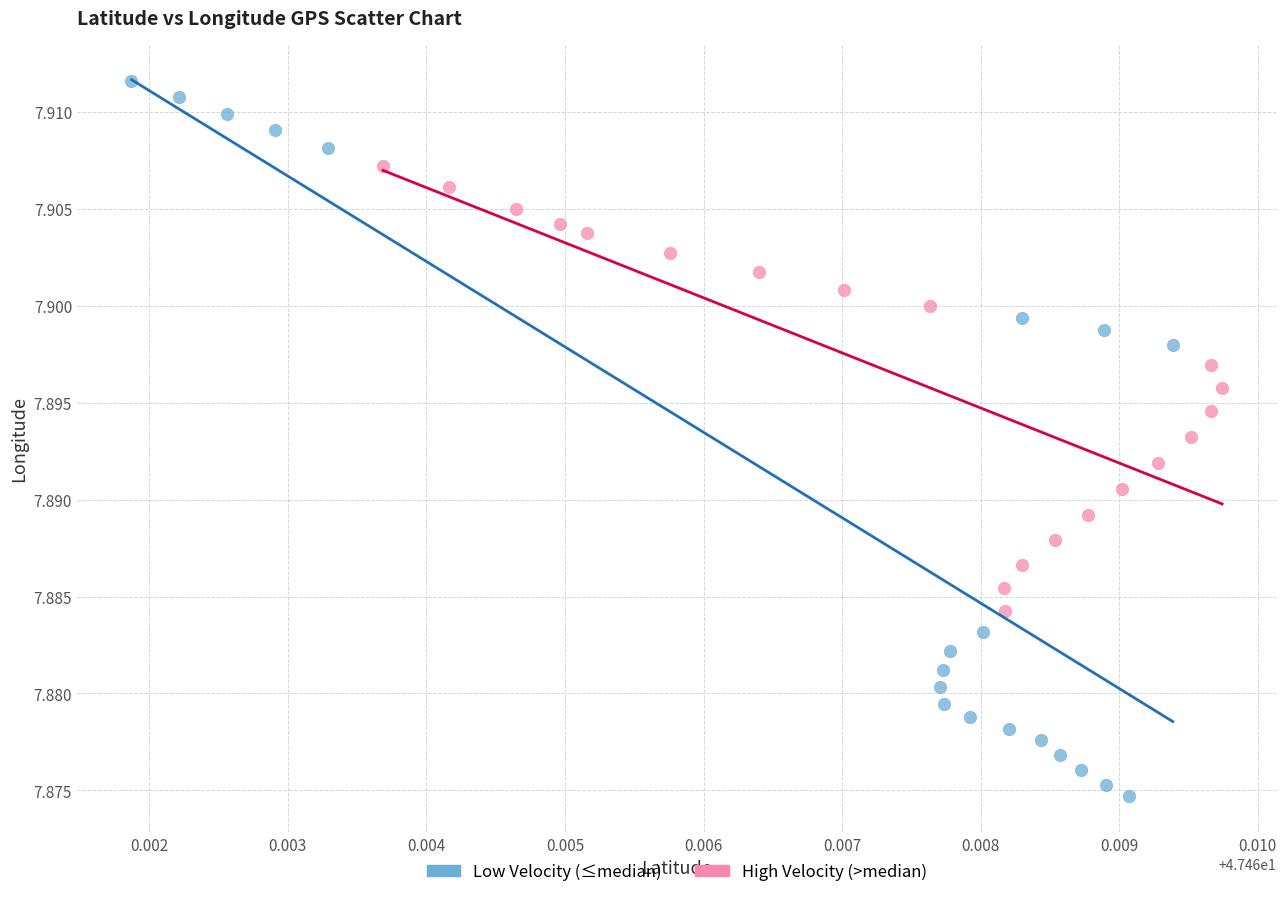

What are all the series names shown in the legend?

Low Velocity (≤median), High Velocity (>median)